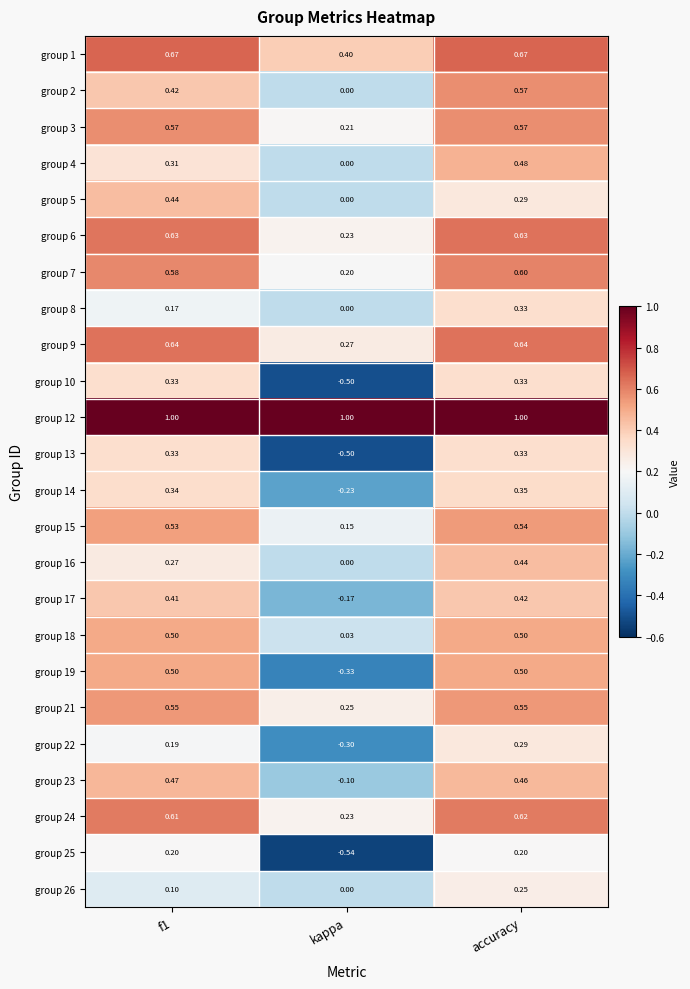

At which label is group 9 closest to 0?

kappa